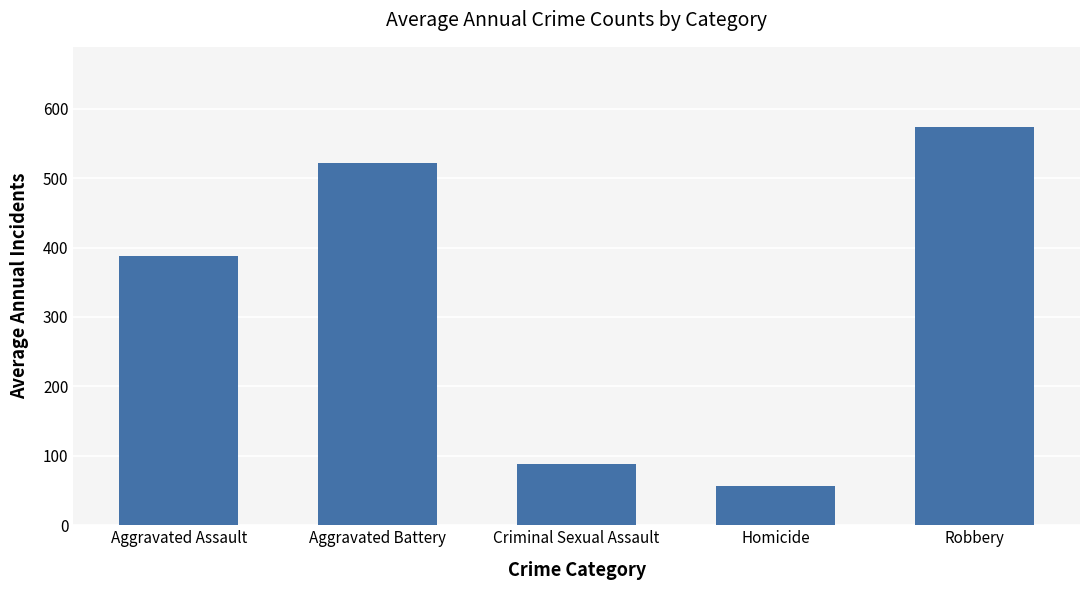

How many data points are less than 387?

2